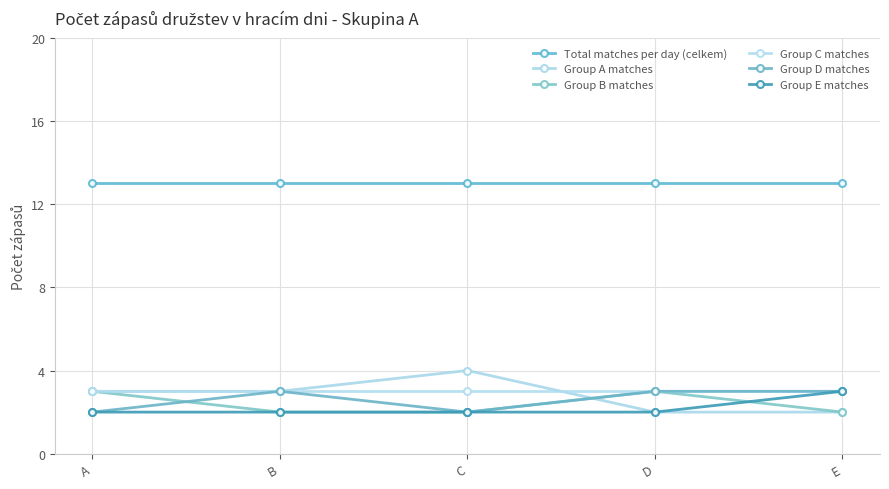

What are all the series names shown in the legend?

Total matches per day (celkem), Group A matches, Group B matches, Group C matches, Group D matches, Group E matches